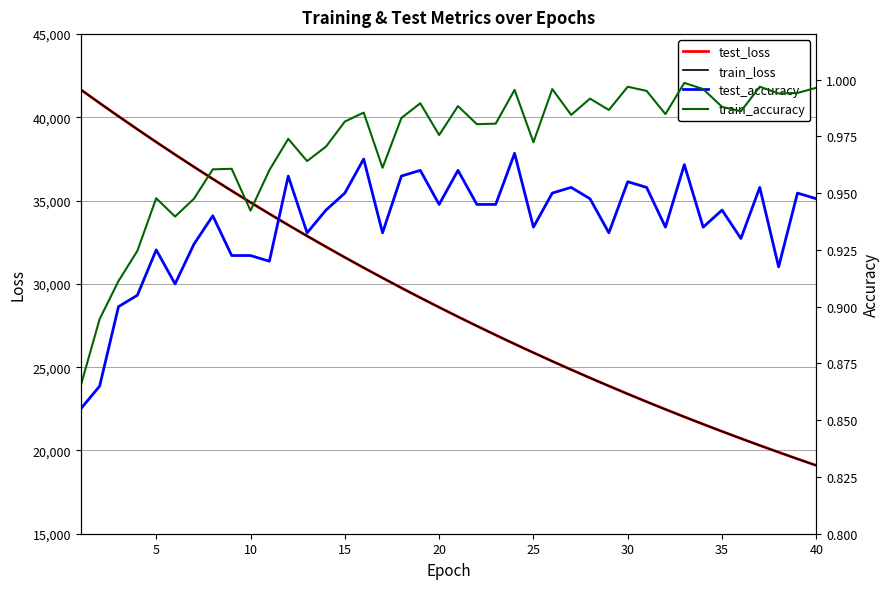

True or false: test_accuracy and train_loss cross at least once.

False